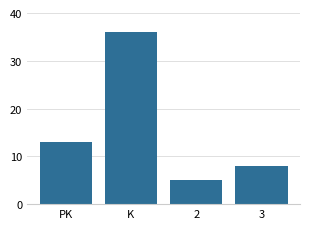

Reading right to left, what are all the values shown in this chart?

8	5	36	13